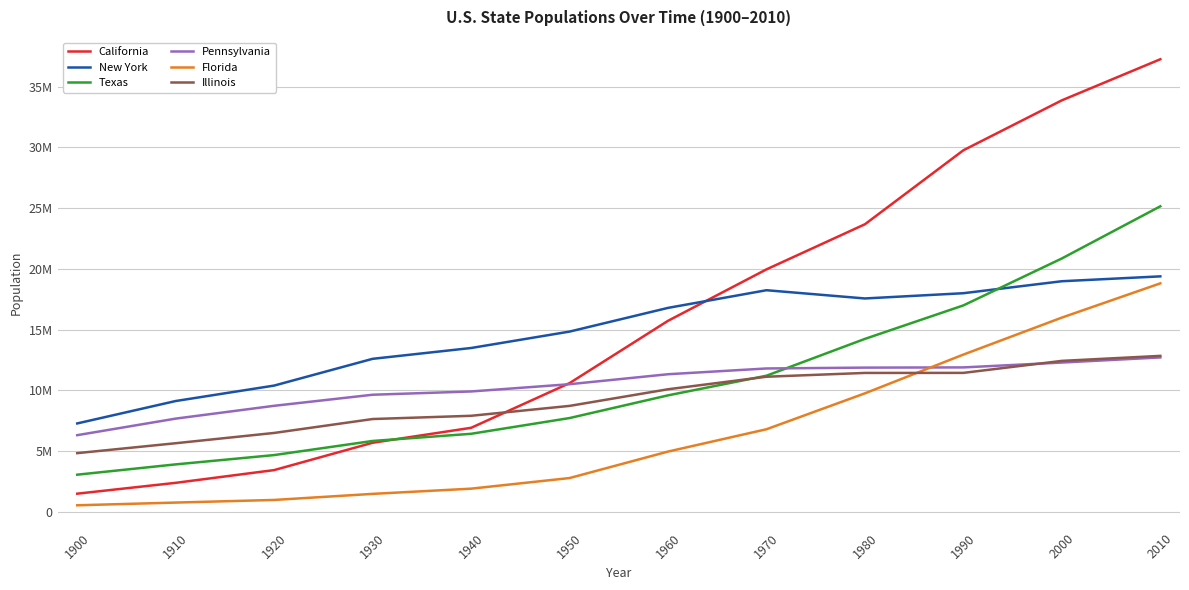

Is this an area chart (filled region under the line)?

No